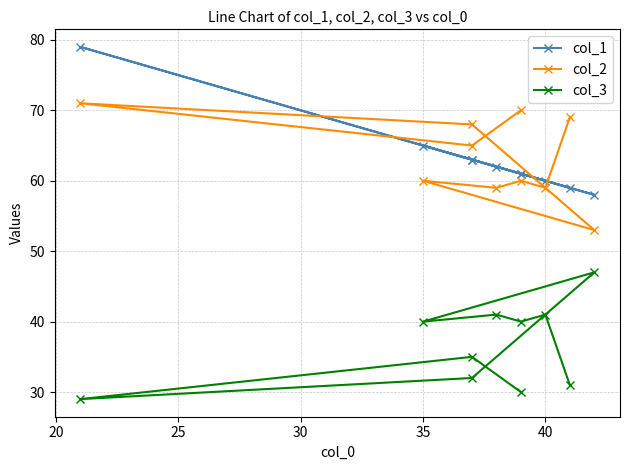

What is the difference between the maximum and minimum values in the col_2 series?

18